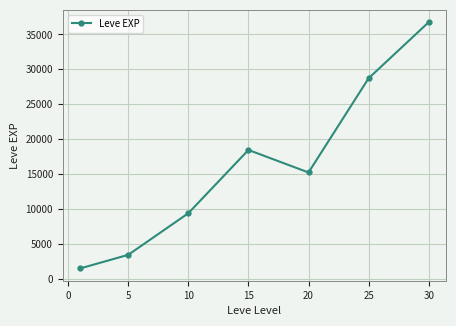

What is the greatest value displayed?

36743